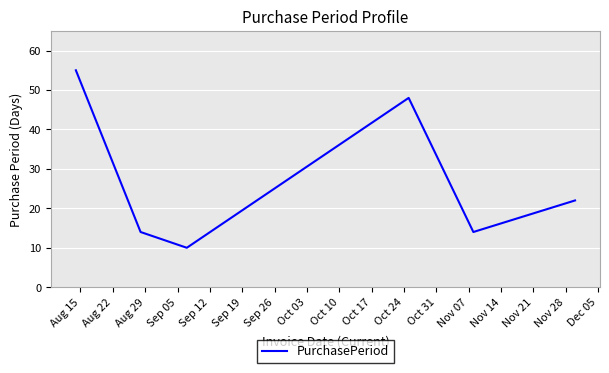

True or false: the data has more than 1 interior local peaks.

False